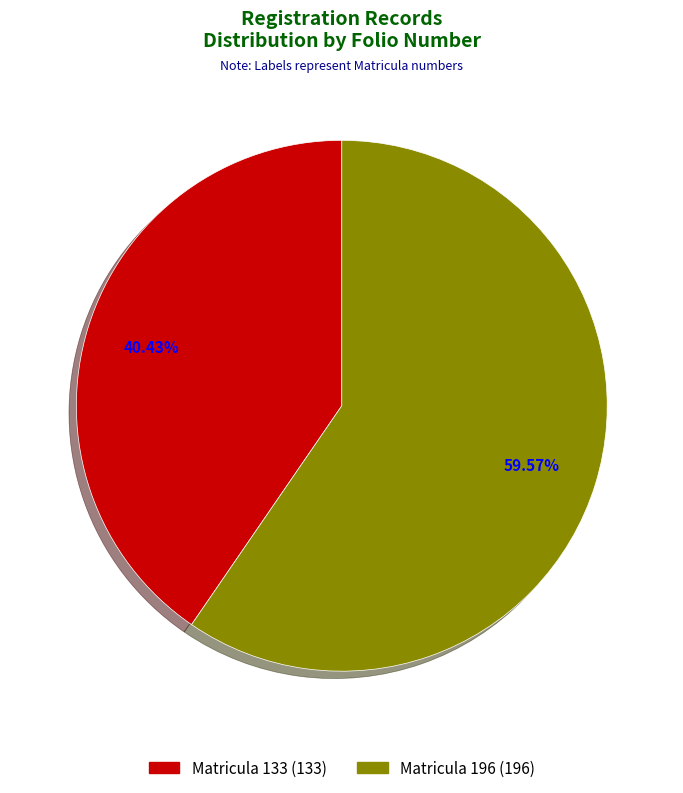

Rank the categories by value from lowest to highest.

Matricula 133 (133), Matricula 196 (196)